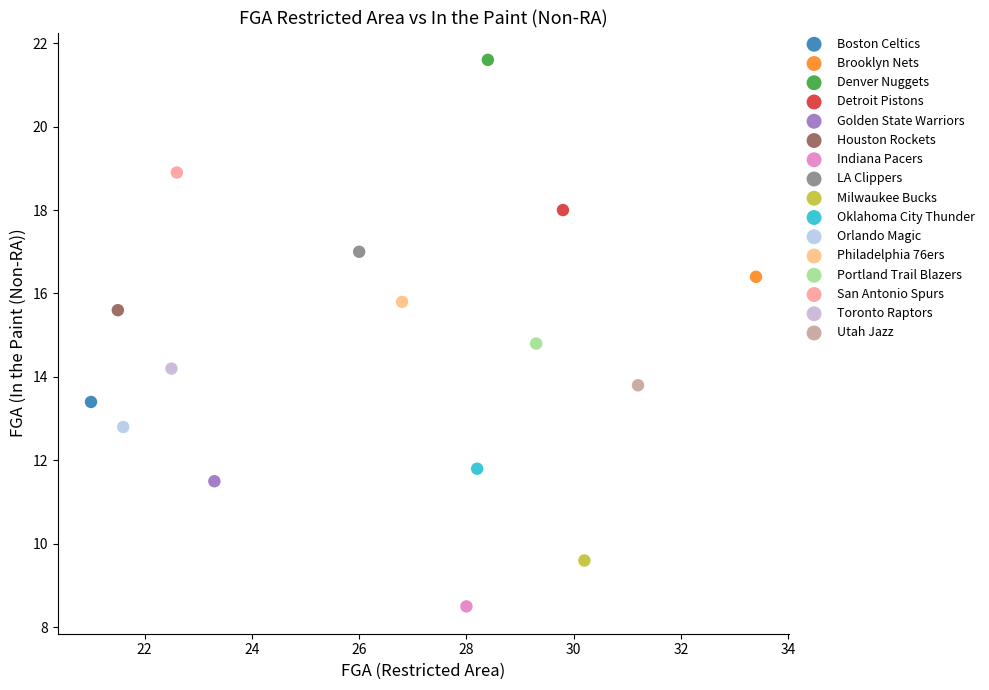

Which series reaches the minimum Y coordinate?

Indiana Pacers